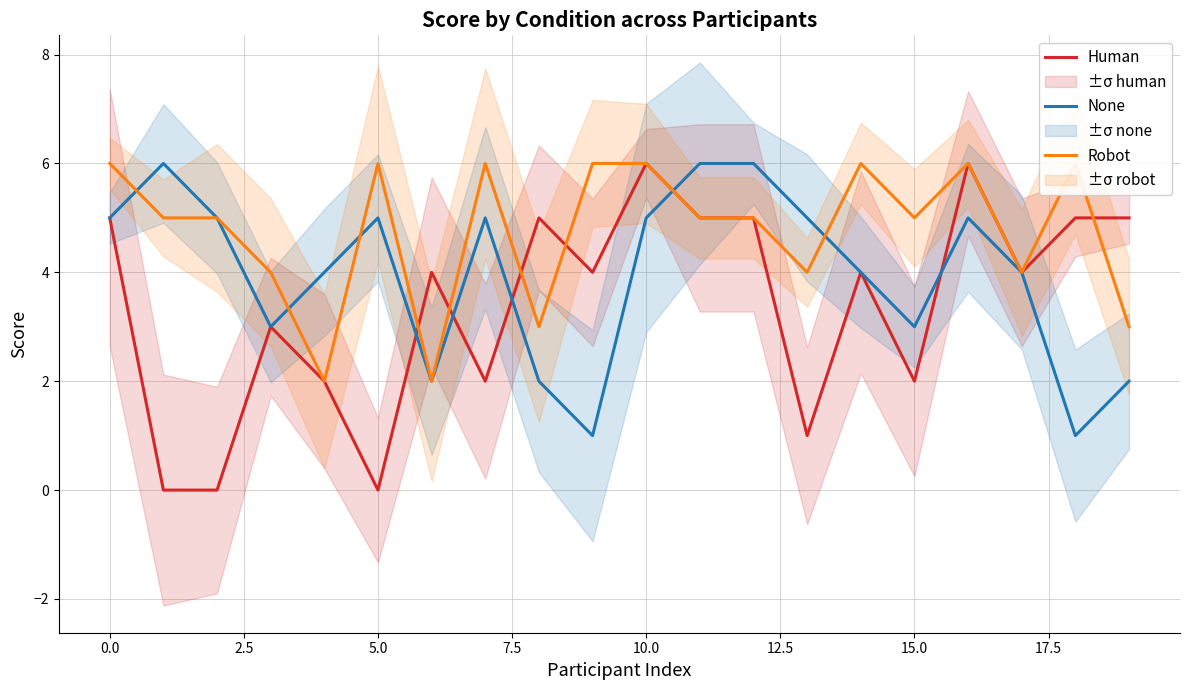

In Robot, how many points are higher than both neighbors (excluding endpoints)?

5